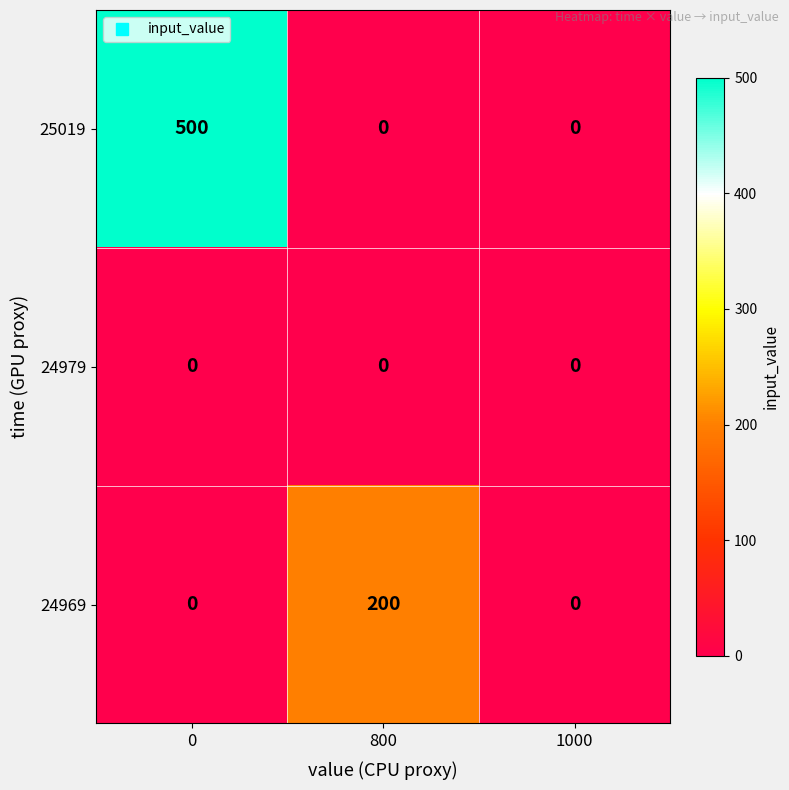

Which series has the widest spread of values?

25019